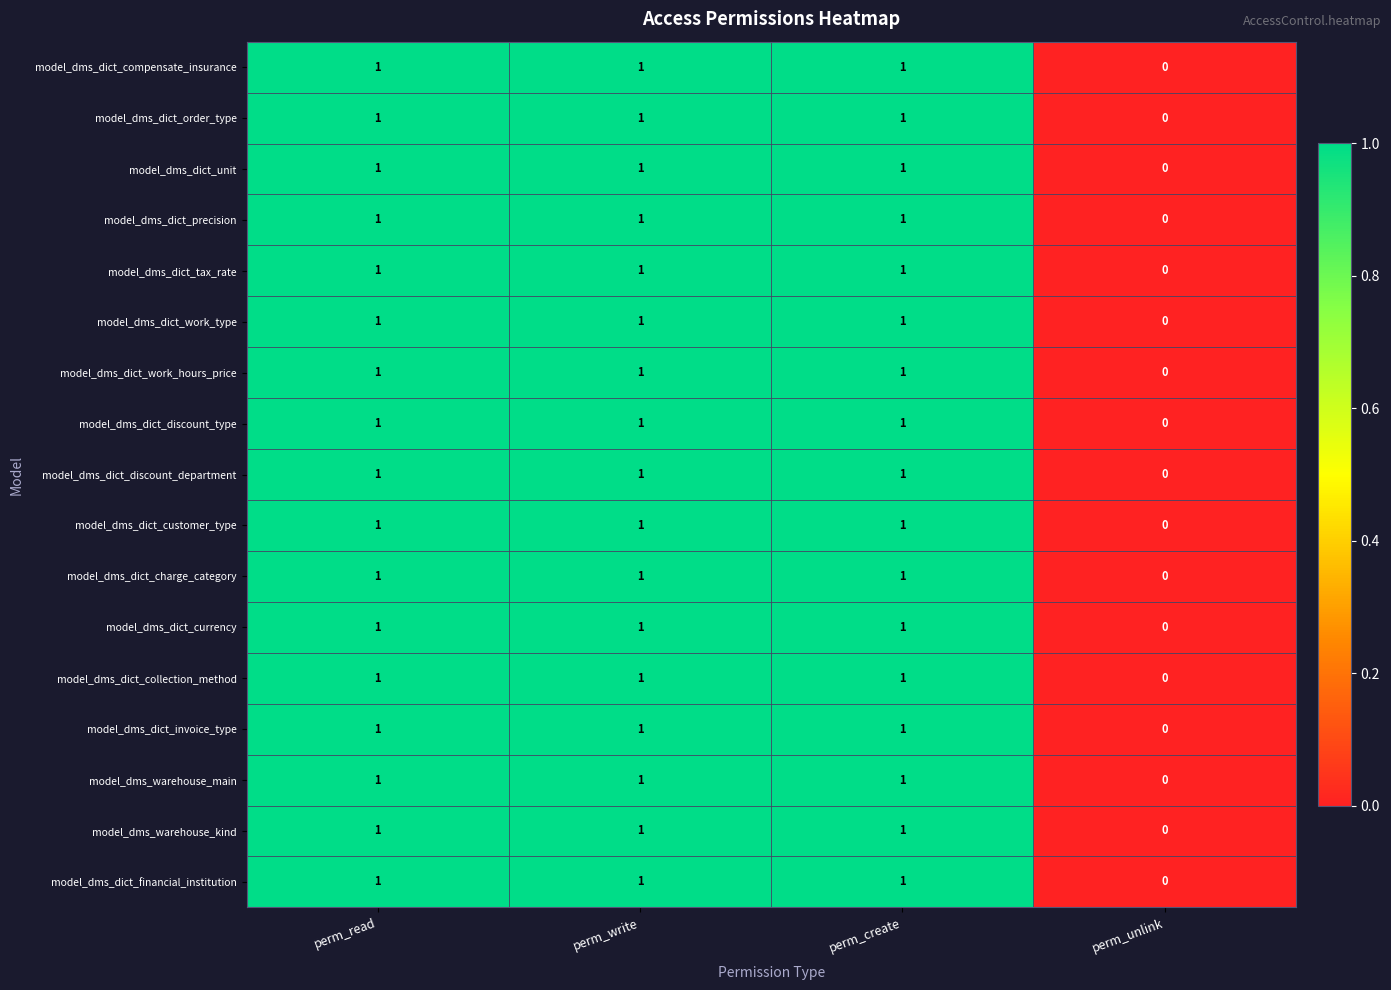

Count the model_dms_dict_tax_rate values in the range 1 to 2.

3